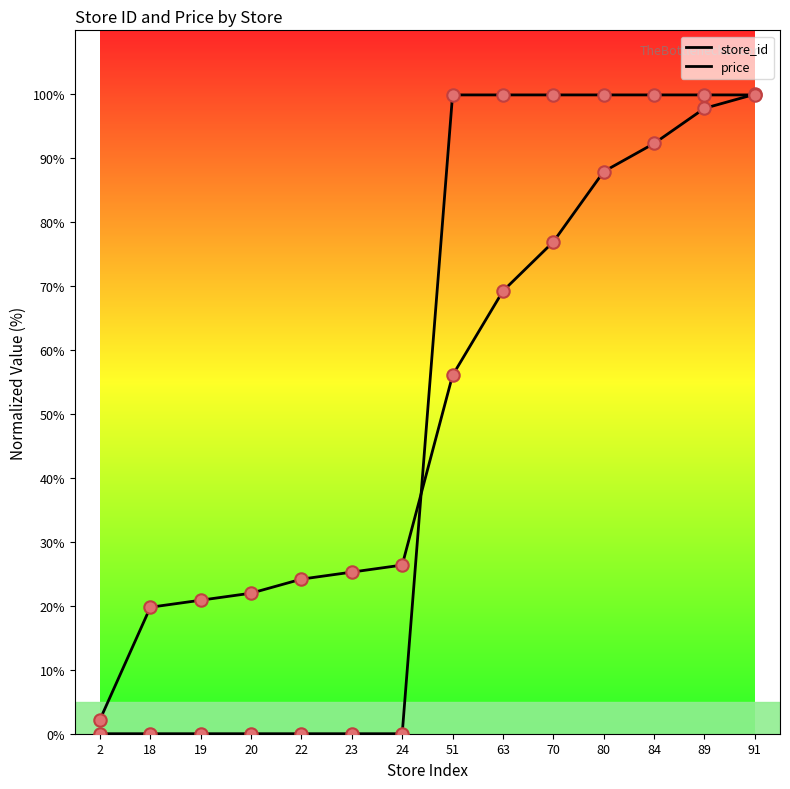

At which category is the sum across all series the highest?

91